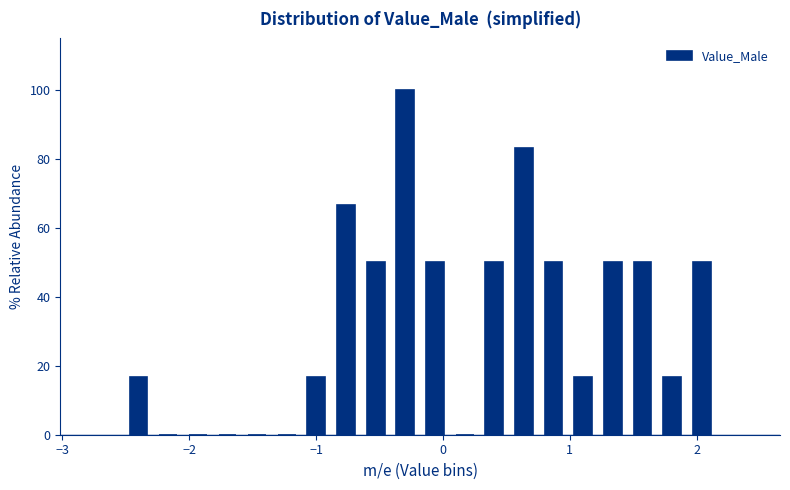

Around what value on the x-axis is the tallest bar? Give the approximate position of its centre, as read against the axis.

-0.3